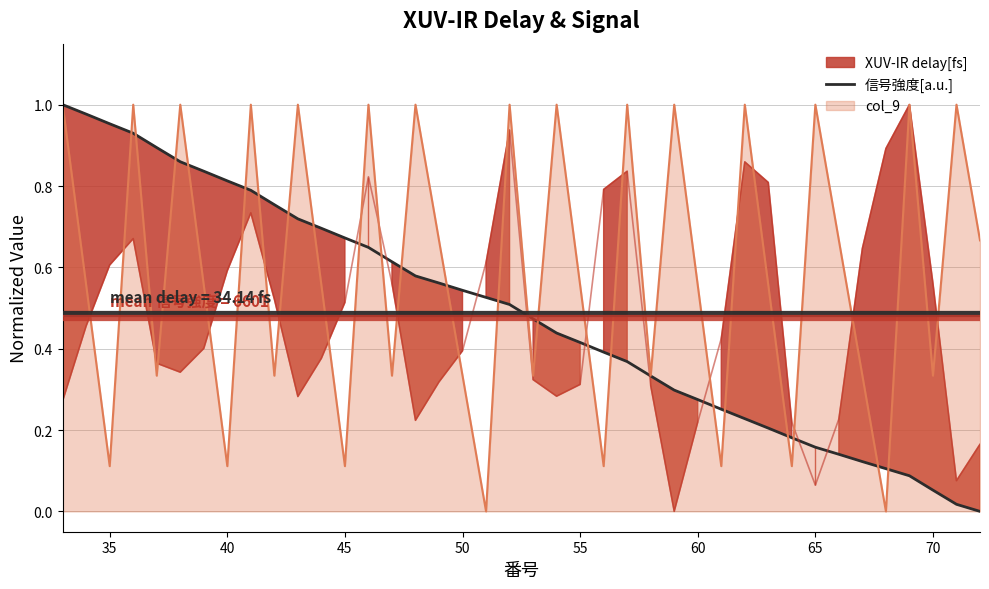

What is the difference between the maximum and second lowest values?

1.0